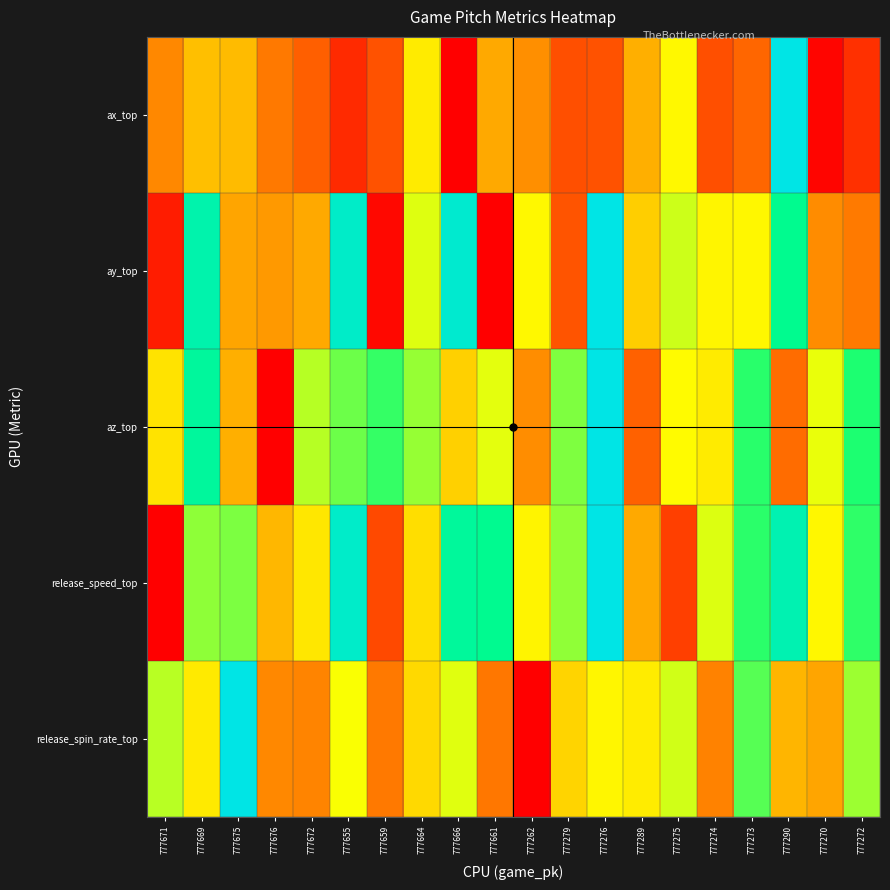

Reading right to left, what are all the values shown in this chart?

ax_top: 777272=0.1	777270=0.0	777290=1.0	777273=0.2	777274=0.2	777275=0.5	777289=0.4	777276=0.2	777279=0.2	777262=0.3	777661=0.3	777666=0.0	777664=0.5	777659=0.2	777655=0.1	777672=0.2	777676=0.3	777675=0.4	777669=0.4	777671=0.3
ay_top: 777272=0.3	777270=0.3	777290=0.8	777273=0.5	777274=0.5	777275=0.5	777289=0.4	777276=1.0	777279=0.2	777262=0.5	777661=0.0	777666=0.9	777664=0.5	777659=0.0	777655=0.9	777672=0.3	777676=0.3	777675=0.3	777669=0.9	777671=0.1
az_top: 777272=0.7	777270=0.5	777290=0.2	777273=0.7	777274=0.5	777275=0.5	777289=0.2	777276=1.0	777279=0.6	777262=0.3	777661=0.5	777666=0.4	777664=0.6	777659=0.7	777655=0.6	777672=0.6	777676=0.0	777675=0.4	777669=0.8	777671=0.4
release_speed_top: 777272=0.7	777270=0.5	777290=0.9	777273=0.7	777274=0.5	777275=0.1	777289=0.3	777276=1.0	777279=0.6	777262=0.5	777661=0.8	777666=0.8	777664=0.4	777659=0.2	777655=0.9	777672=0.5	777676=0.4	777675=0.6	777669=0.6	777671=0.0
release_spin_rate_top: 777272=0.6	777270=0.3	777290=0.4	777273=0.7	777274=0.3	777275=0.5	777289=0.5	777276=0.5	777279=0.4	777262=0.0	777661=0.3	777666=0.5	777664=0.4	777659=0.3	777655=0.5	777672=0.3	777676=0.3	777675=1.0	777669=0.5	777671=0.6